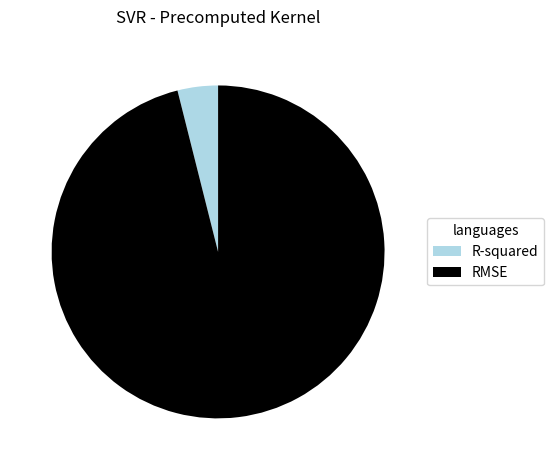

Count the number of slices in the pie.

2